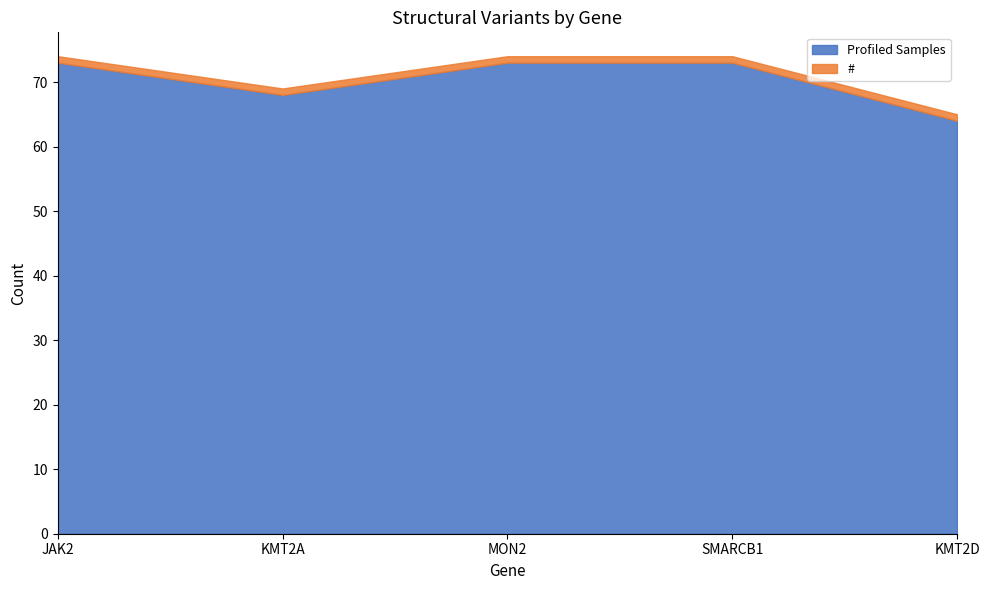

Reading left to right, list all the values displayed in this chart.

Profiled Samples: 73	68	73	73	64
#: 1	1	1	1	1